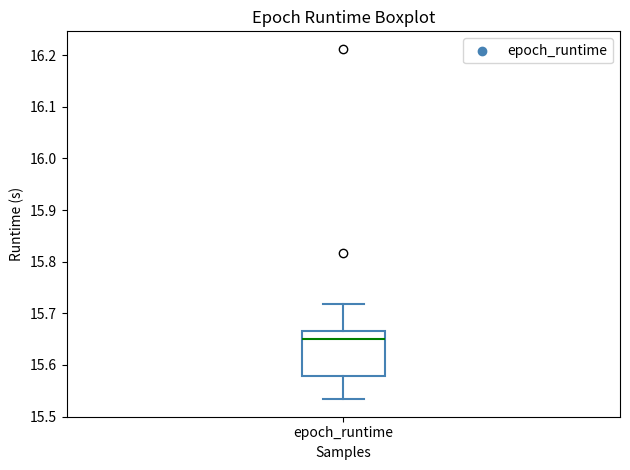

Where does the median line of the box for epoch_runtime sit on the y-axis? The values are not printed on the chart, so give them approximately, as read against the axis.

15.65